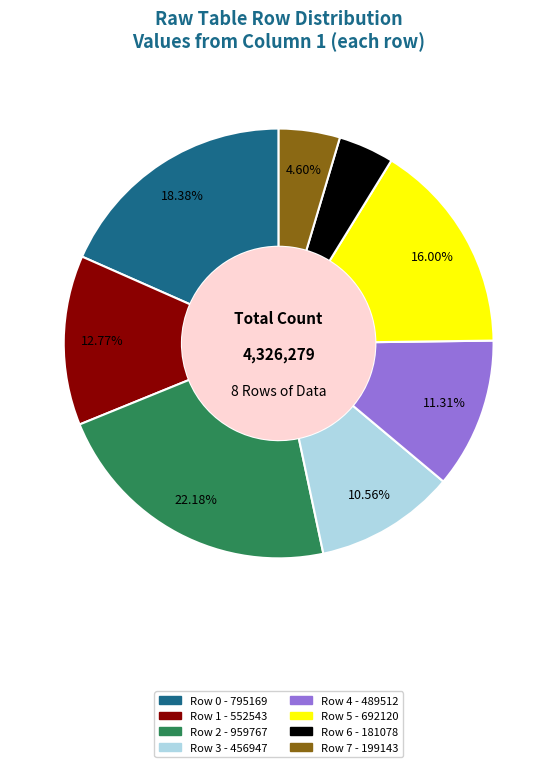

To the nearest percent, what percentage of the pie is Row 7?

5%